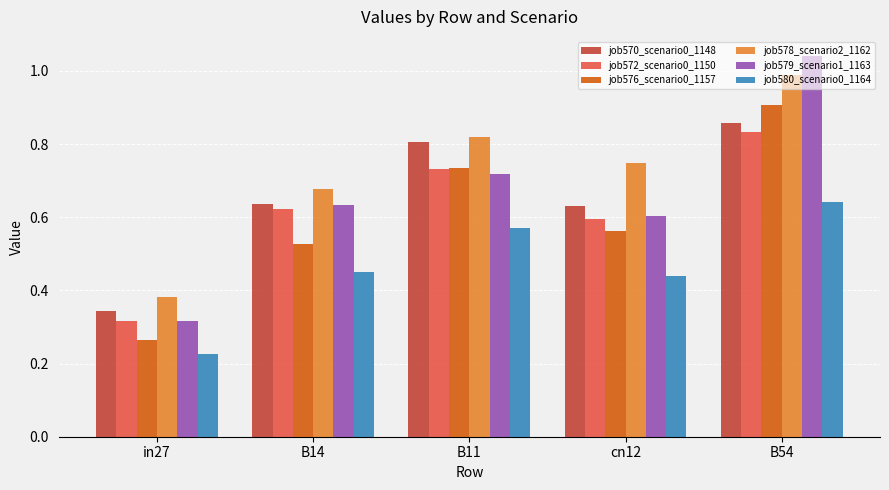

Between B14 and B54, which series saw the biggest shift?

job579_scenario1_1163